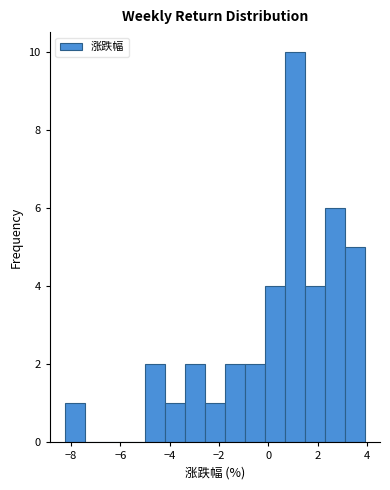

How tall is the bar that spans -8.2 to -7.4 on the x-axis? Neither the bar edges nor the heights are printed on the chart, so give them approximately, as read against the axes.

1